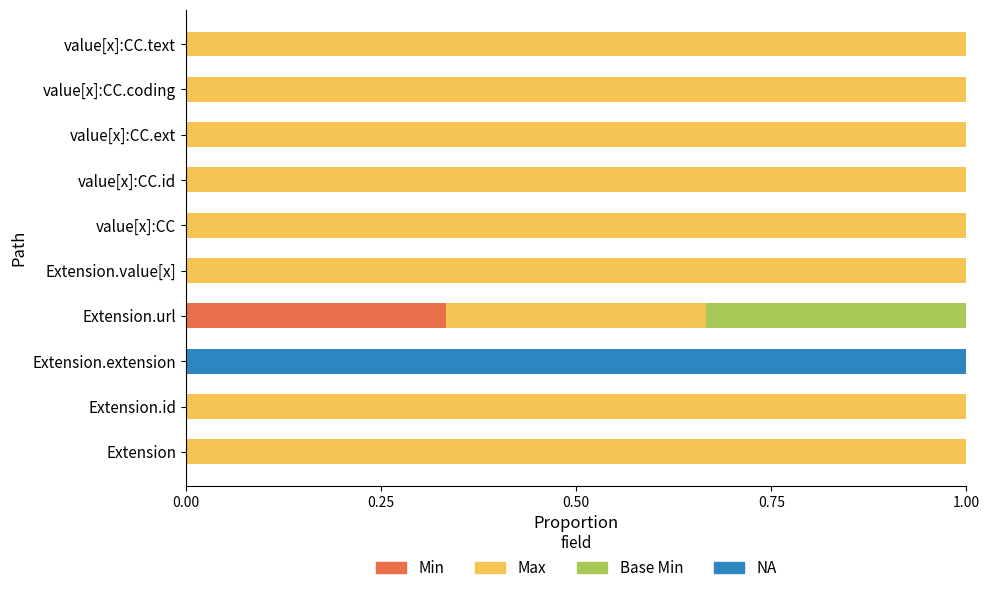

What is the total value across all series at value[x]:CC.id?

1.0